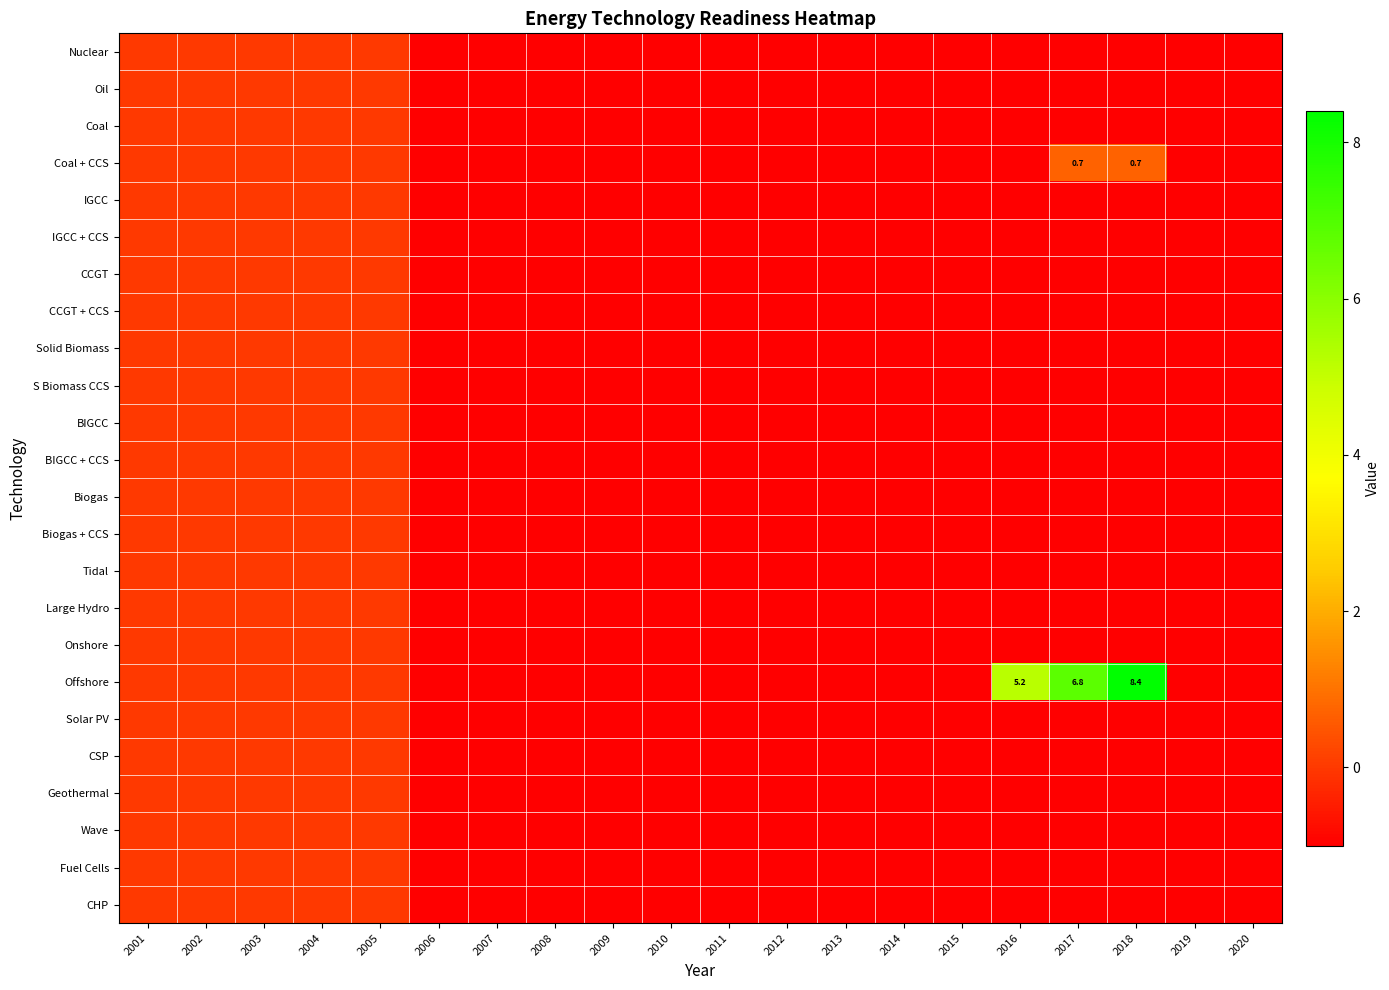

What is the difference between the S Biomass CCS values at 2016 and 2003?

1.0